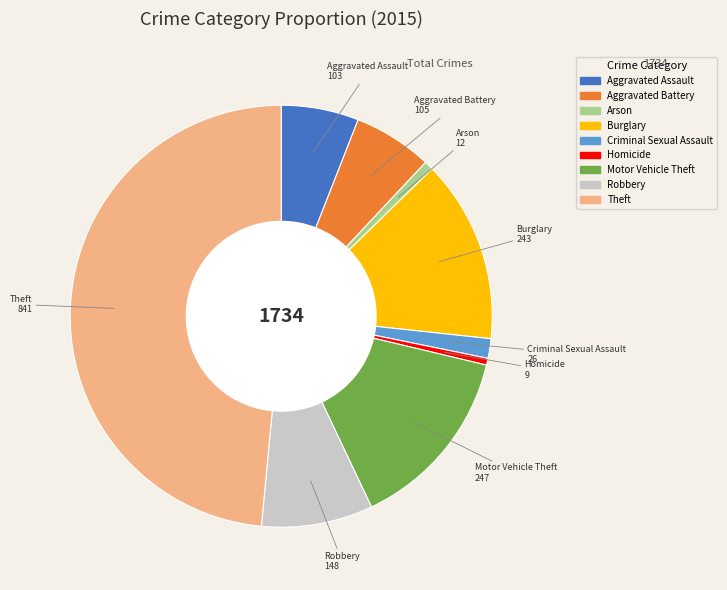

Count the number of slices in the pie.

9